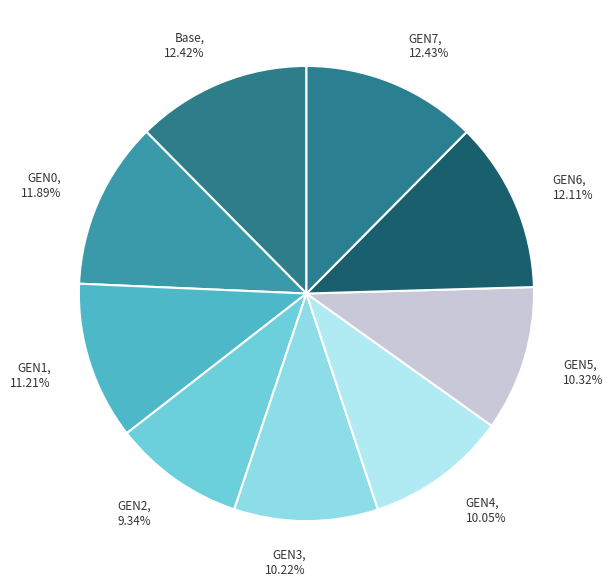

Which slice is the smallest?

GEN2